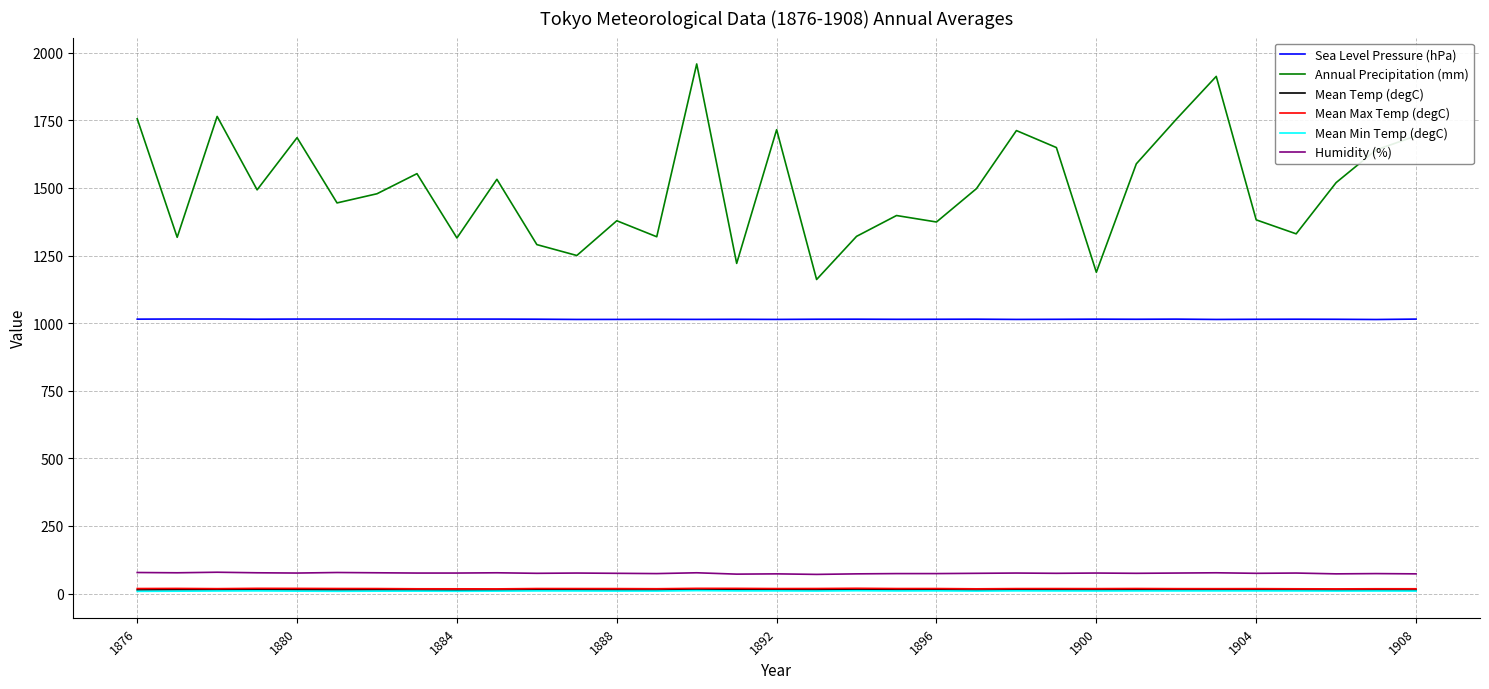

What is the lowest value of the Annual Precipitation (mm) series?

1161.3